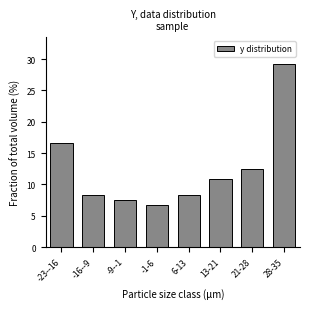

Reading left to right, what are all the values shown in this chart?

16.7	8.3	7.5	6.7	8.3	10.8	12.5	29.2